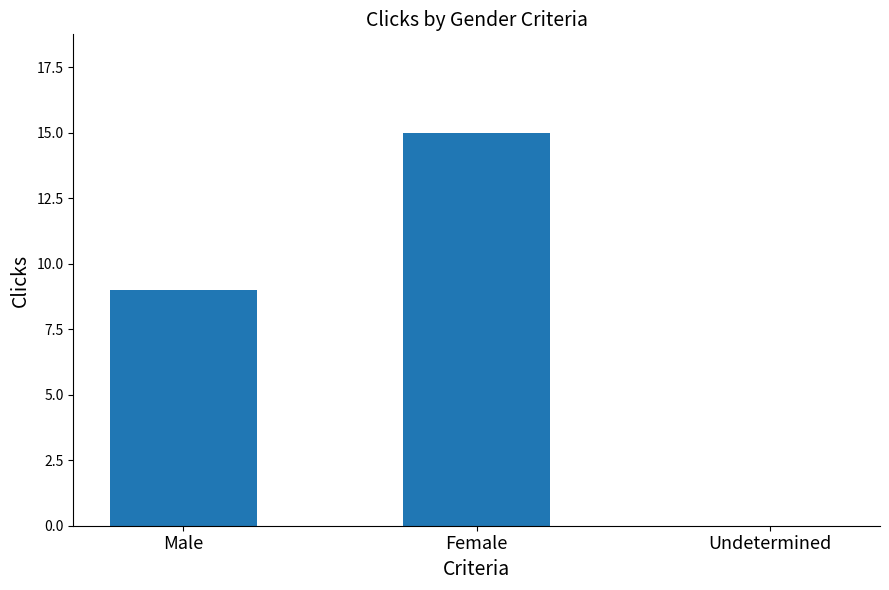

How many values are above zero?

2